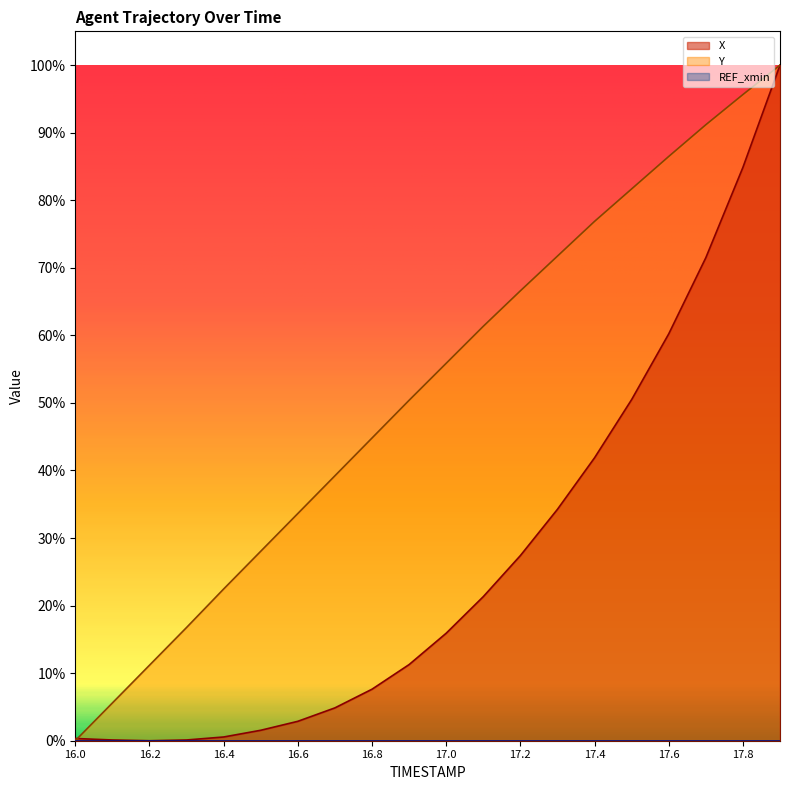

How many intersections are there between X and Y?

1